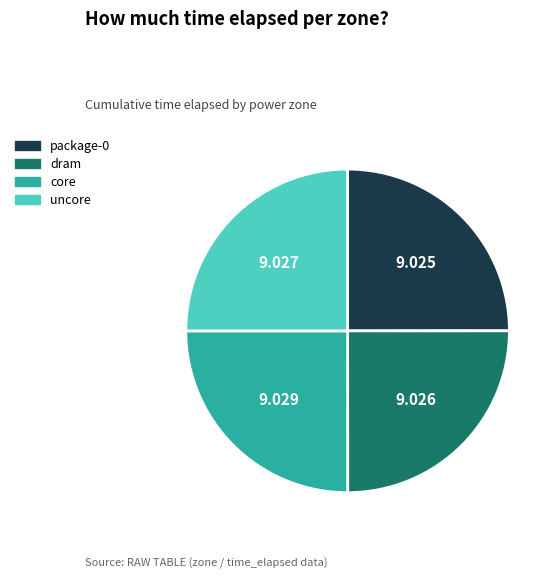

The core slice represents 25% of the pie. True or false?

True